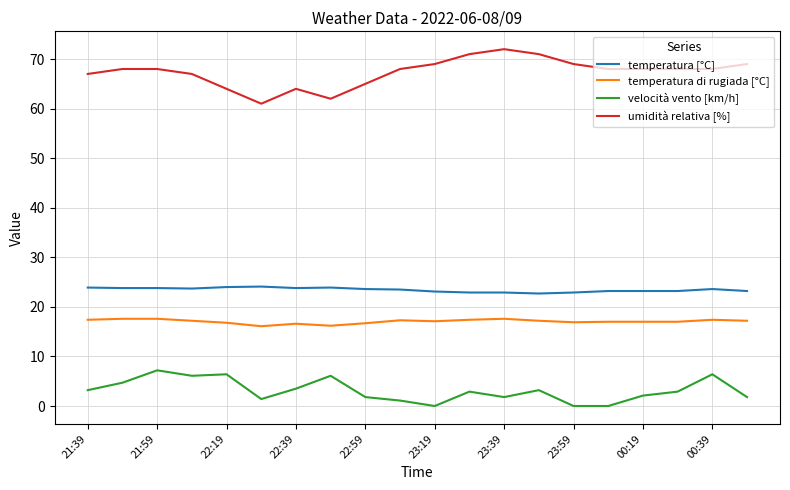

How many lines are shown in the chart?

4